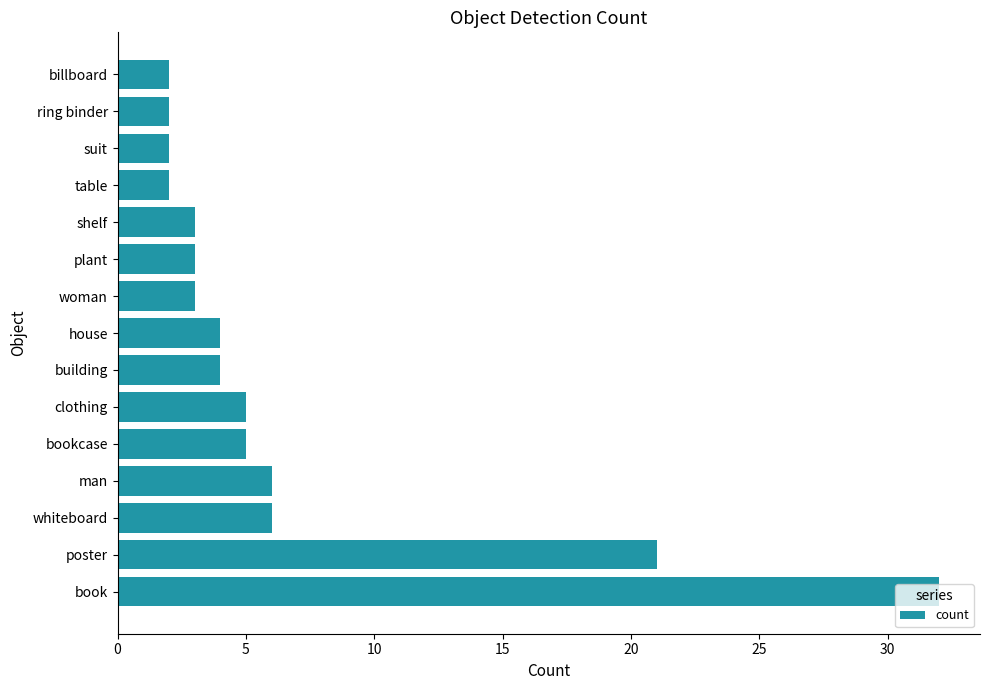

What is the ratio of the value at building to the value at plant?

1.3